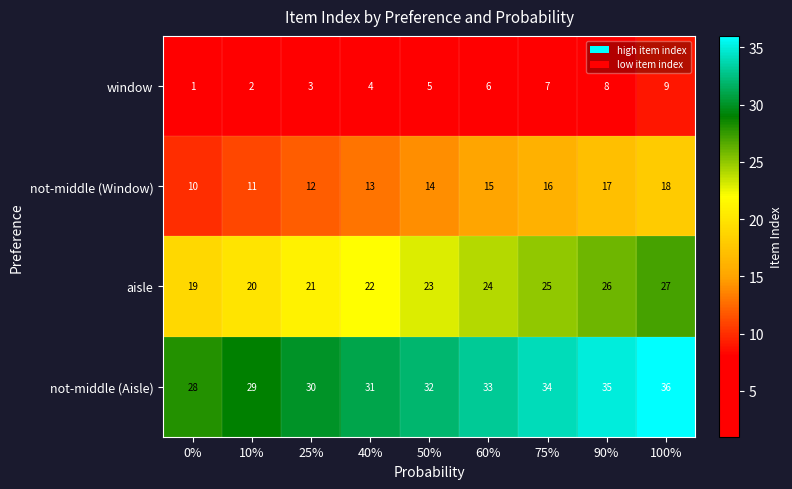

At which label is not-middle (Window) closest to 14?

50%